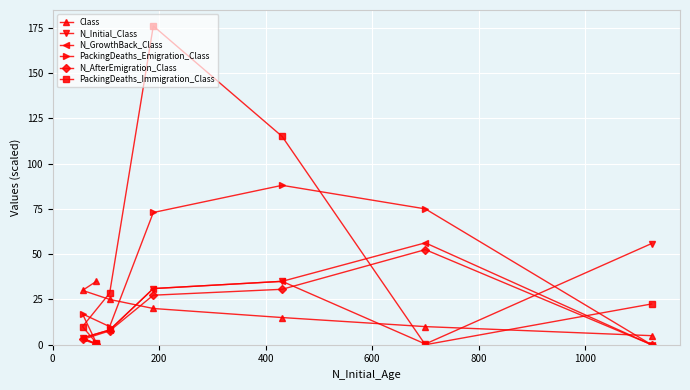

What is the greatest value displayed?

176.0